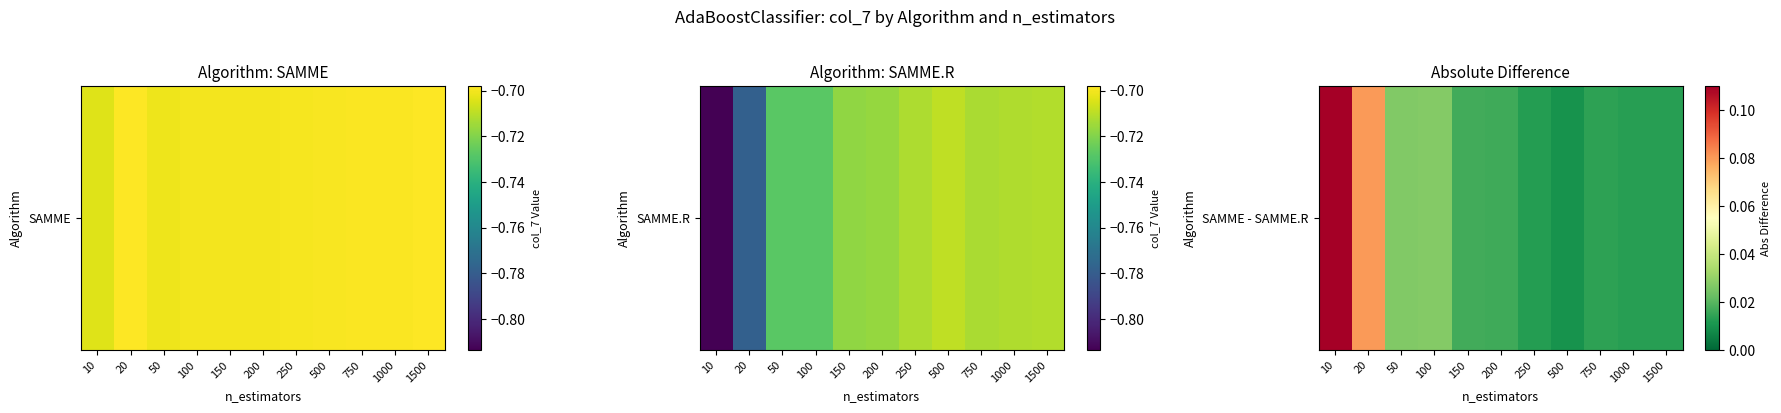

How many series are shown in this chart?

1